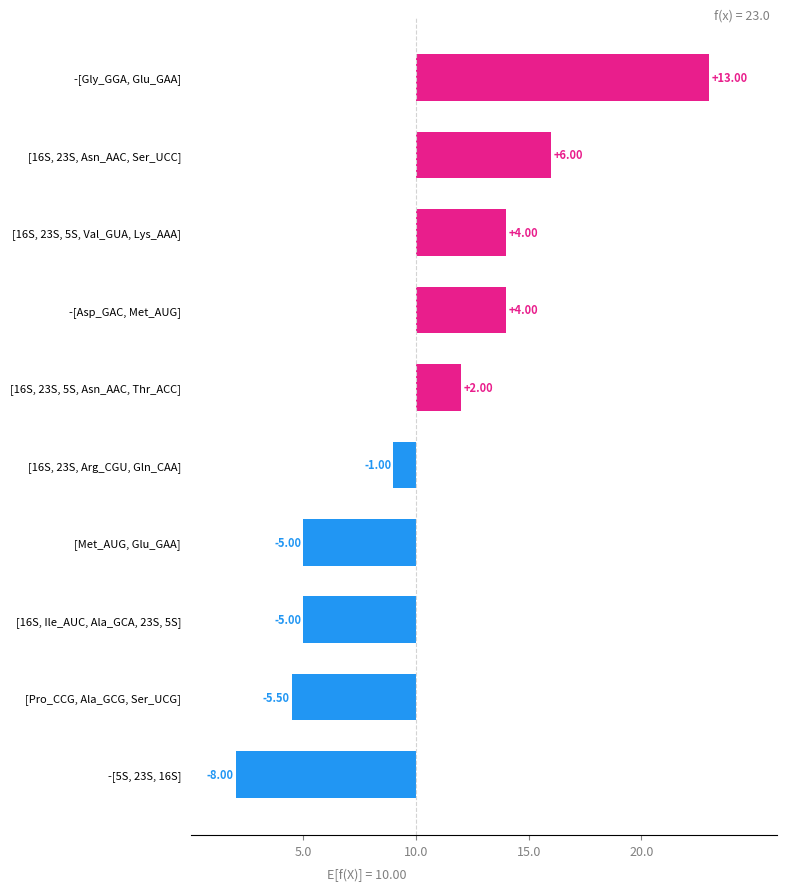

What is the average value?

0.5